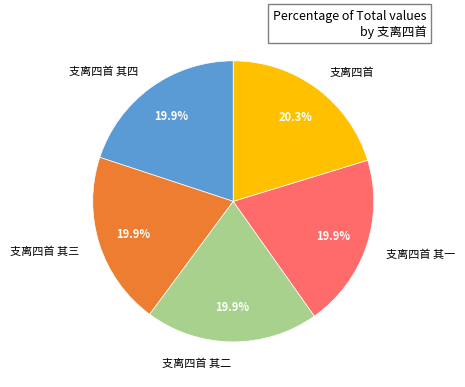

Do 支离四首 其三 and 支离四首 其一 together represent more than half of the pie?

No